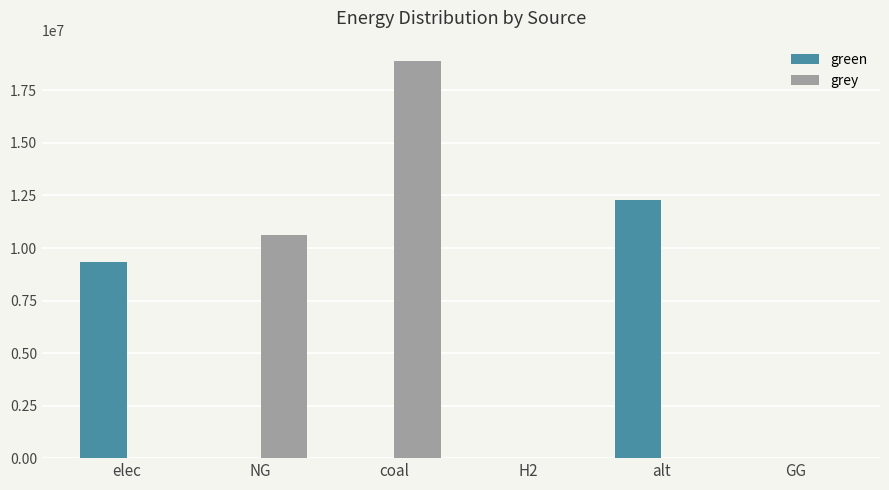

Count the number of data series in this chart.

2